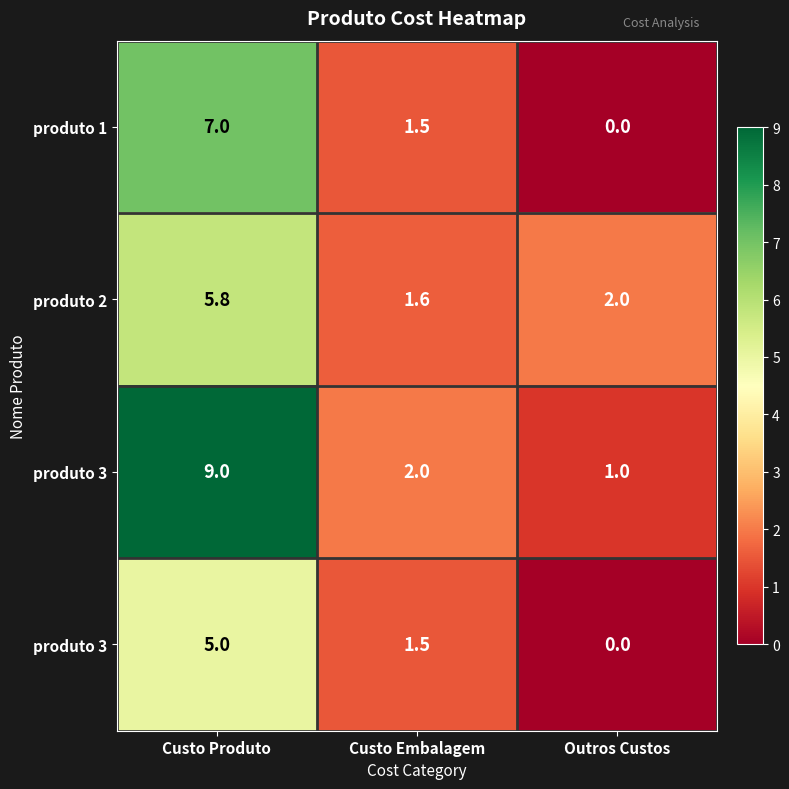

What is the spread (max minus min) of values at Custo Embalagem?

0.5